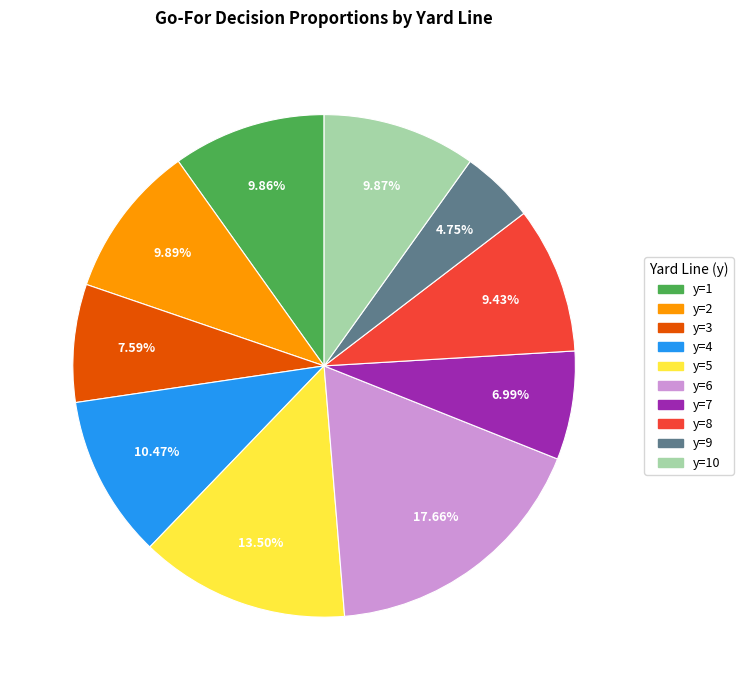

How many segments does this pie chart have?

10